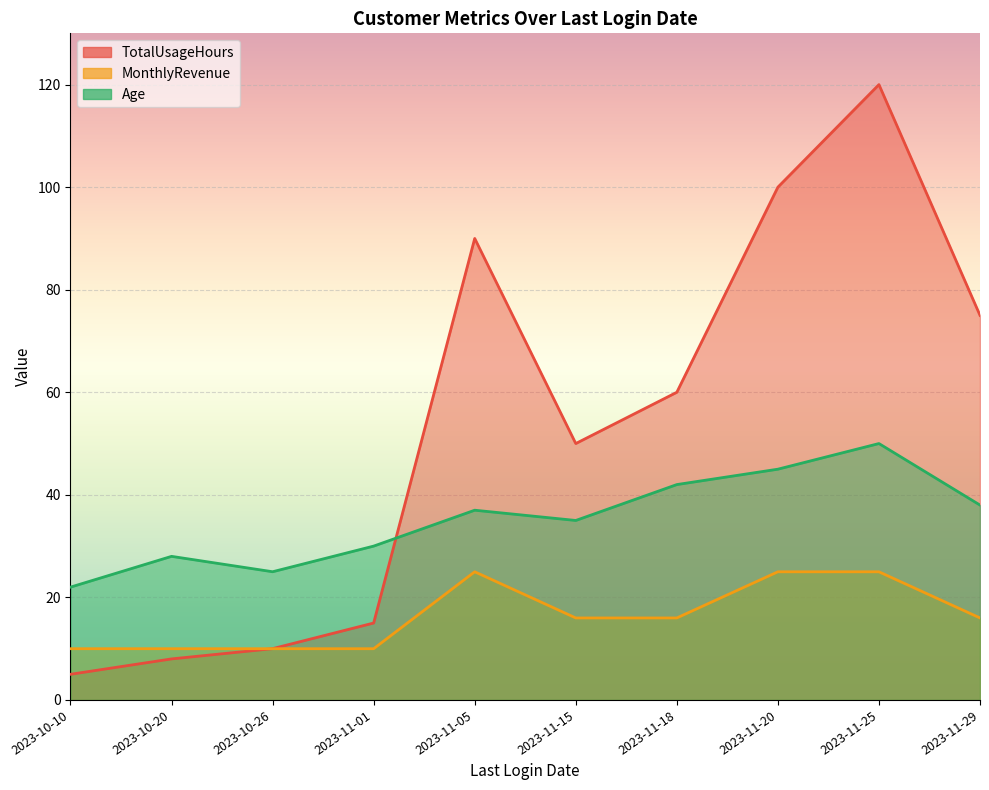

What is the difference between the Age values at 2023-11-01 and 2023-10-10?

8.0